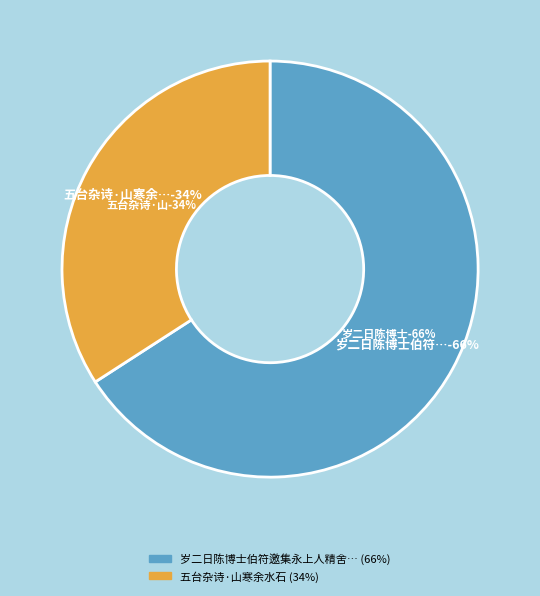

What percentage is the 五台杂诗·山寒余水石 slice, to the nearest percent?

34%